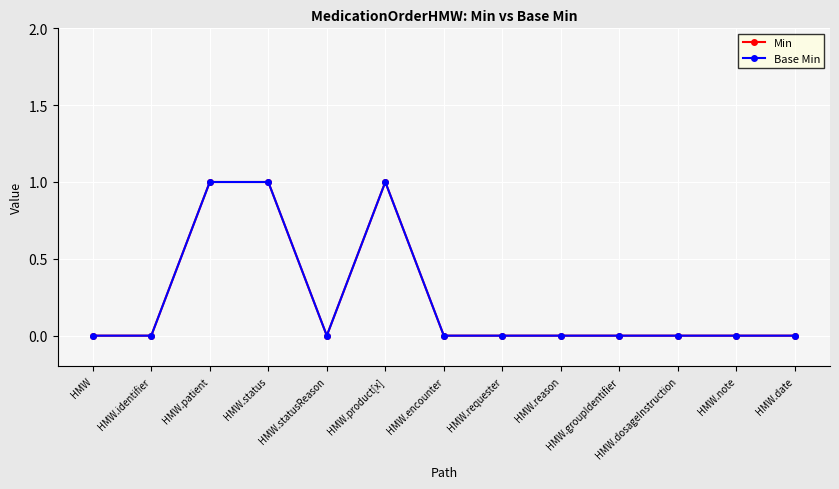

What position from the right is HMW.product[x]?

8